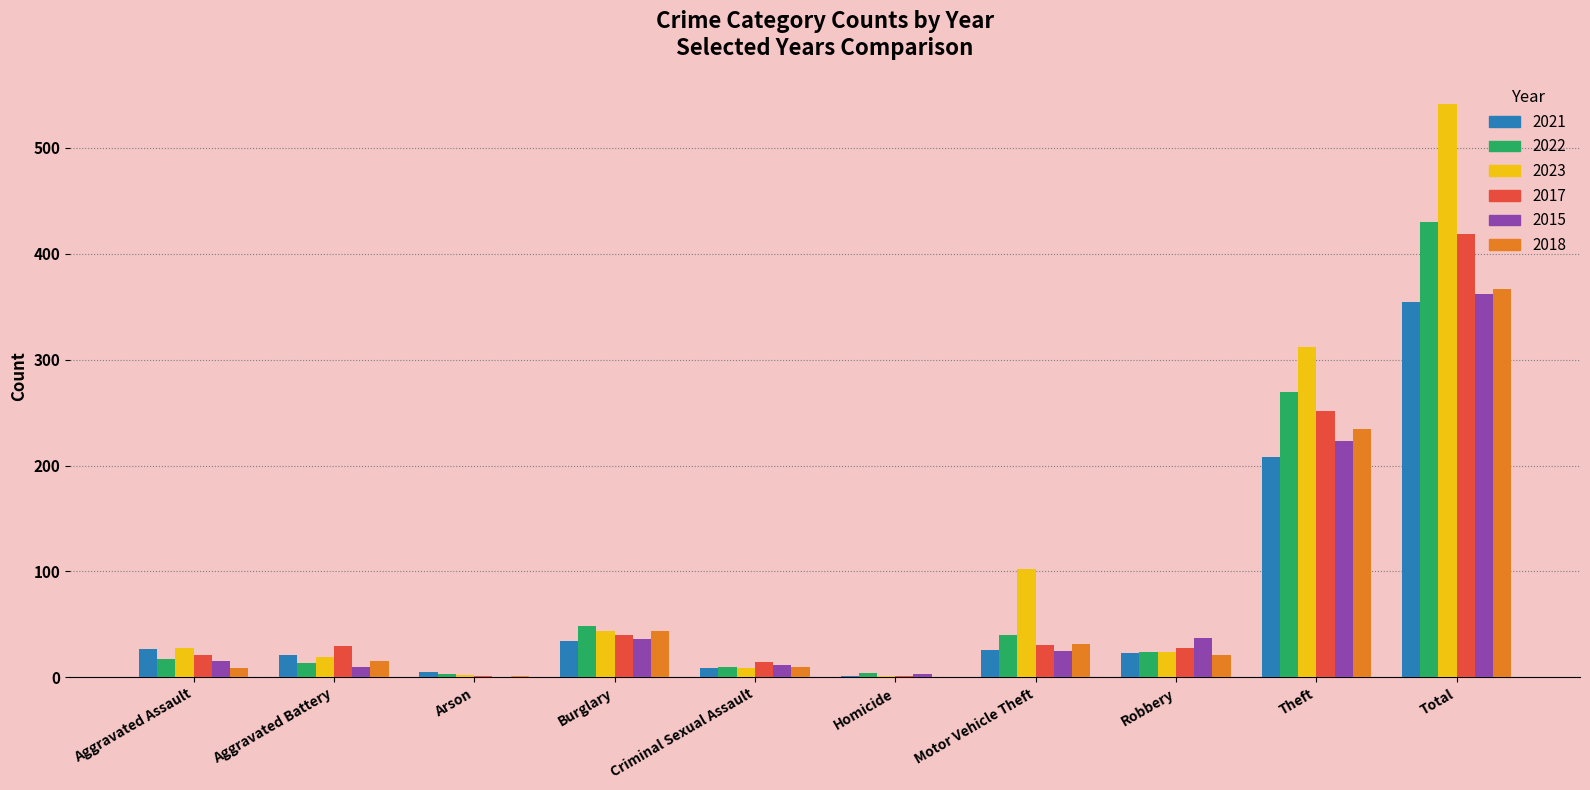

Which series has the largest total across all categories?

2023